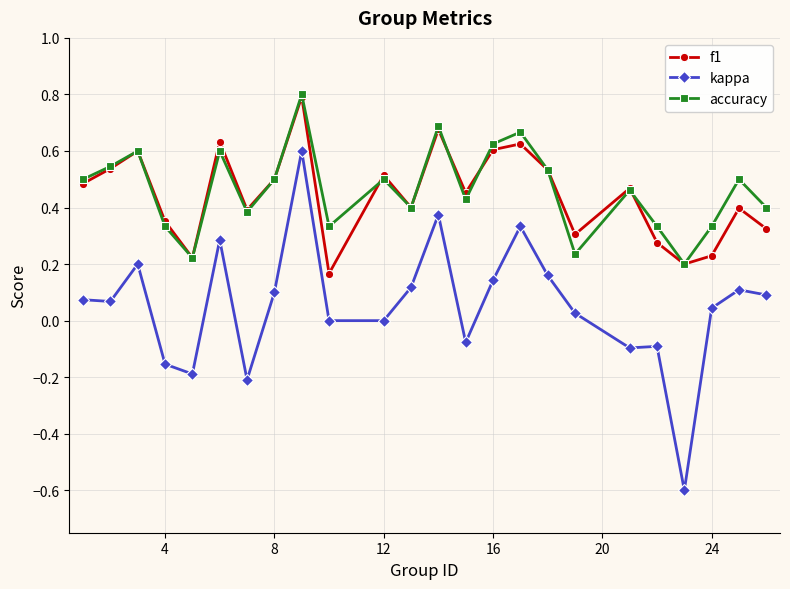

What is the smallest value displayed?

-0.6